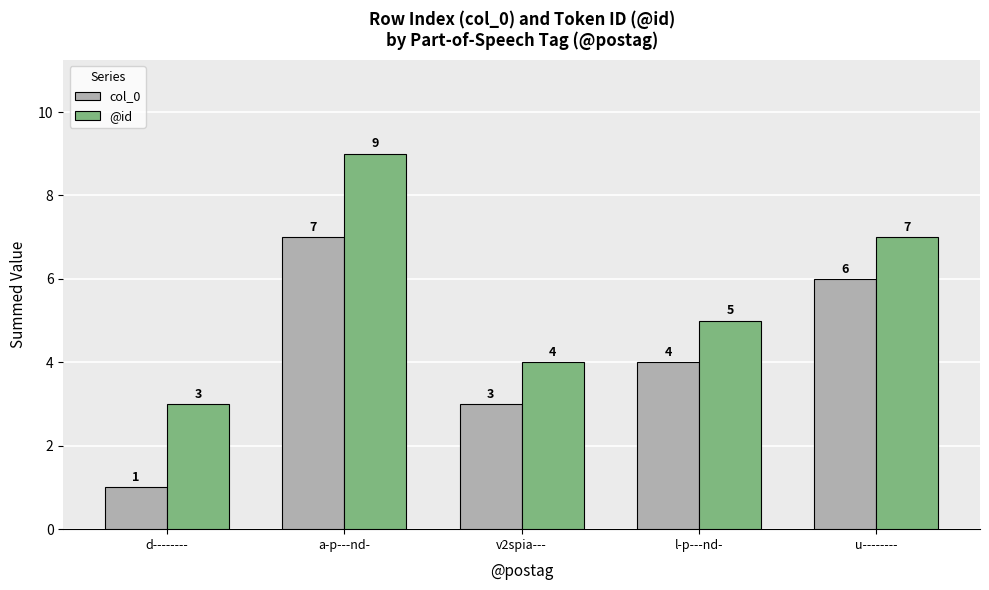

What is the total value across all series at u--------?

13